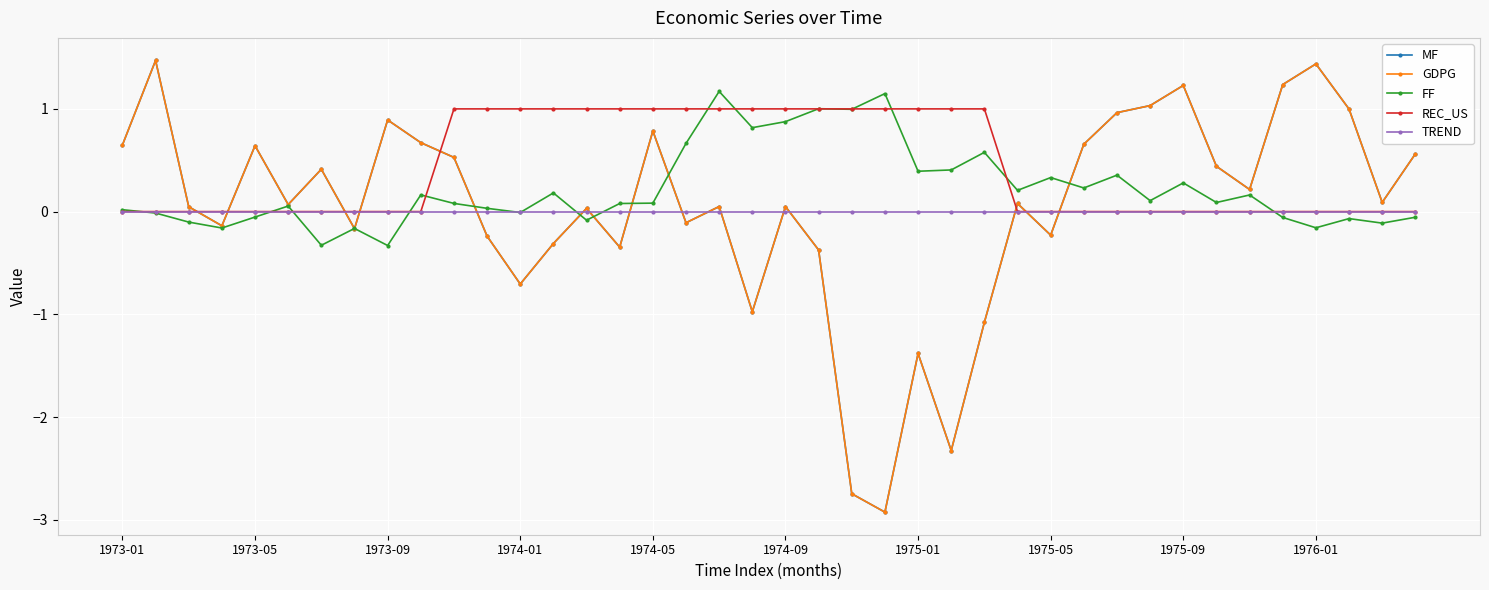

Does the chart have visible grid lines?

Yes